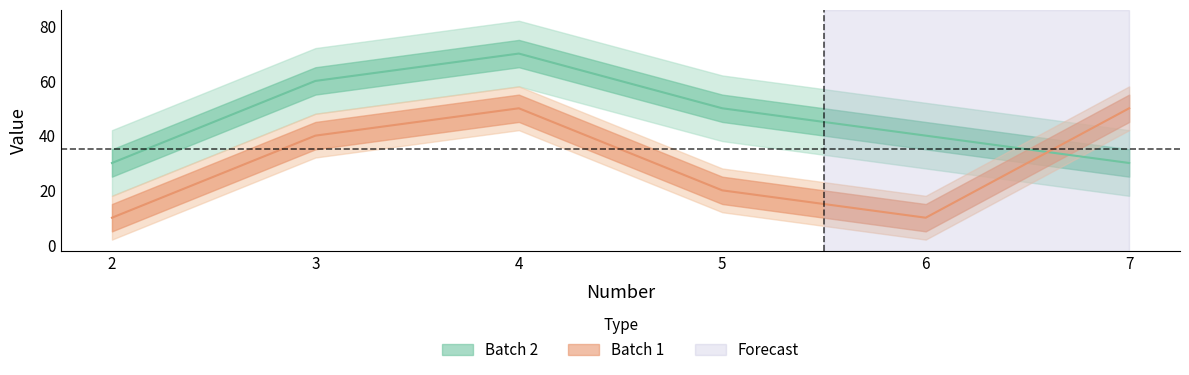

At which category does Batch 2 reach its first local peak?

4